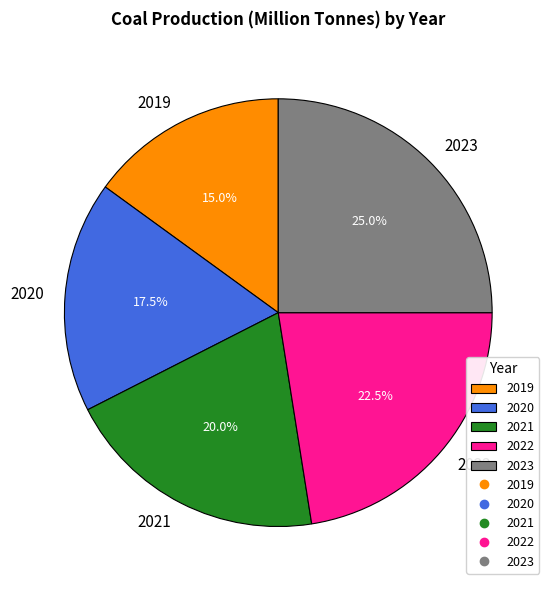

Between 2023 and 2022, which is larger?

2023